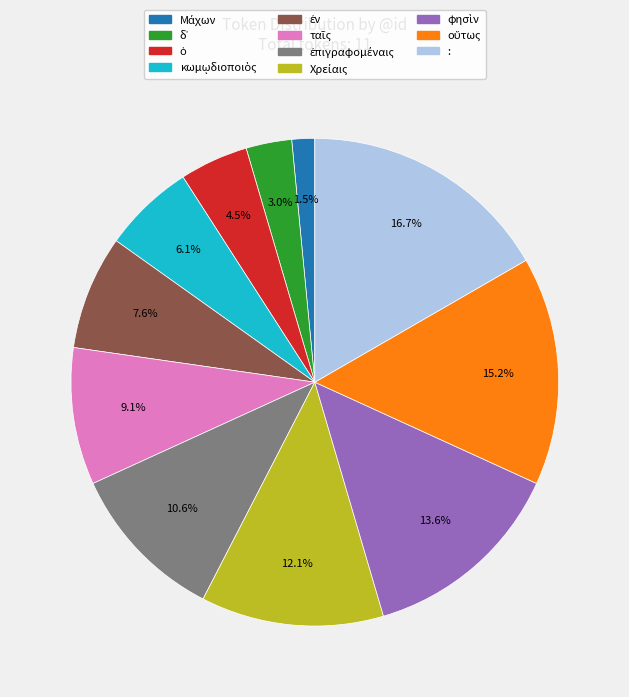

Is there any slice that represents more than half of the pie?

No